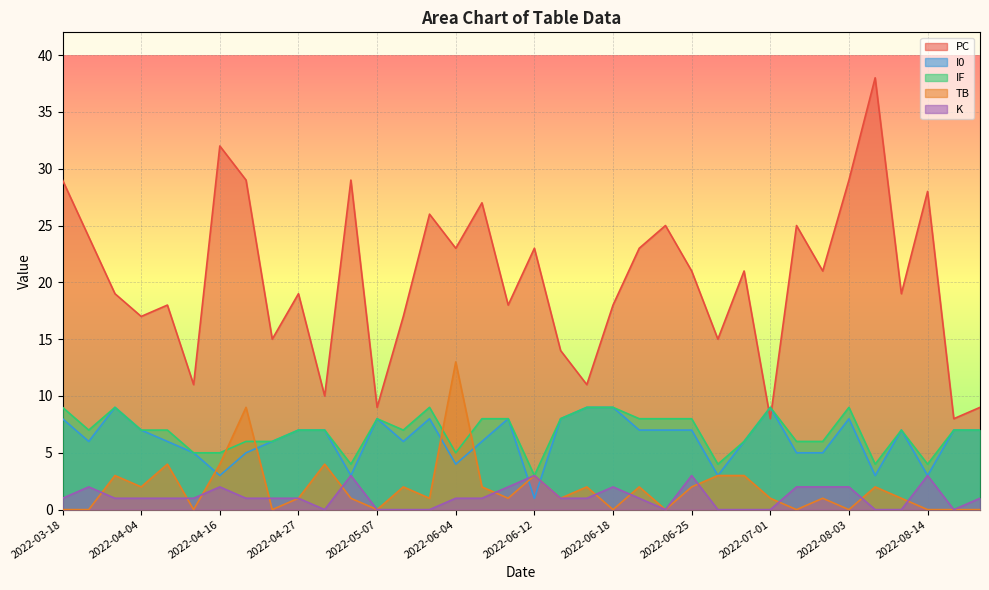

True or false: K has more than 1 points higher than both neighbors.

True